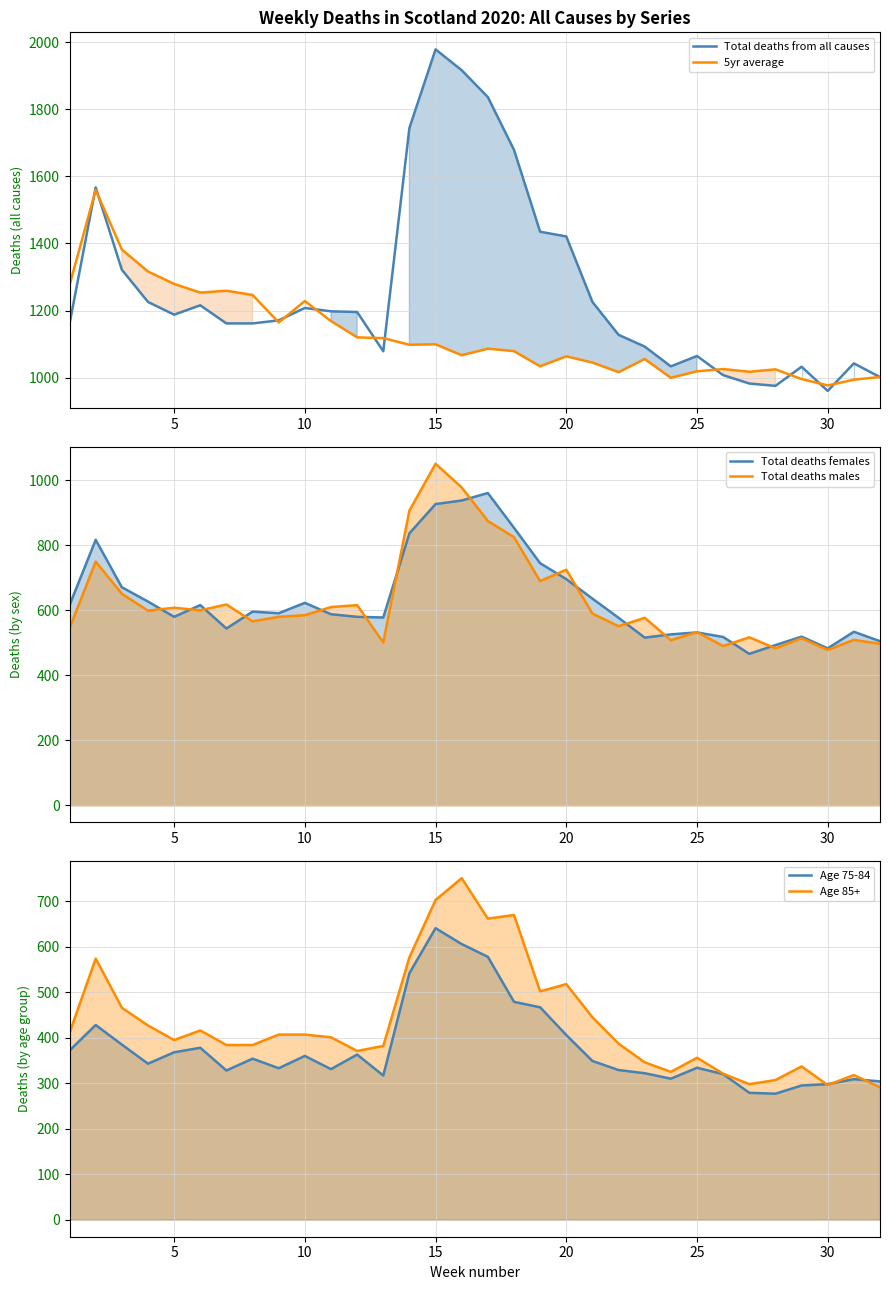

Reading left to right, what are all the values shown in this chart?

Total deaths from all causes: 1161.0	1567.0	1322.0	1226.0	1188.0	1216.0	1162.0	1162.0	1171.0	1208.0	1198.0	1196.0	1079.0	1744.0	1978.0	1916.0	1836.0	1679.0	1435.0	1421.0	1226.0	1128.0	1093.0	1034.0	1065.0	1008.0	983.0	976.0	1033.0	961.0	1043.0	1002.0
5yr average: 1276.0	1559.6	1382.0	1316.6	1279.6	1253.8	1259.2	1246.8	1164.8	1228.6	1169.0	1120.4	1118.2	1098.4	1099.8	1067.2	1086.8	1079.4	1034.2	1064.0	1045.4	1016.8	1056.0	1000.0	1019.4	1026.0	1018.0	1025.2	996.2	977.4	994.4	1002.6
Total deaths females: 616.0	817.0	671.0	627.0	580.0	616.0	544.0	596.0	591.0	623.0	588.0	580.0	578.0	837.0	927.0	938.0	961.0	854.0	745.0	696.0	636.0	577.0	516.0	526.0	532.0	518.0	466.0	493.0	519.0	483.0	534.0	505.0
Total deaths males: 545.0	750.0	651.0	599.0	608.0	600.0	618.0	566.0	580.0	585.0	610.0	616.0	501.0	907.0	1051.0	978.0	875.0	825.0	690.0	725.0	590.0	551.0	577.0	508.0	533.0	490.0	517.0	483.0	514.0	478.0	509.0	497.0
Age 75-84: 372.0	428.0	385.0	343.0	368.0	378.0	328.0	354.0	333.0	360.0	331.0	363.0	317.0	542.0	641.0	606.0	578.0	479.0	467.0	406.0	349.0	329.0	322.0	310.0	334.0	320.0	279.0	277.0	295.0	298.0	309.0	304.0
Age 85+: 411.0	574.0	466.0	427.0	395.0	416.0	384.0	384.0	407.0	407.0	401.0	371.0	382.0	577.0	703.0	751.0	662.0	670.0	502.0	518.0	445.0	387.0	346.0	325.0	356.0	321.0	298.0	307.0	337.0	296.0	318.0	291.0